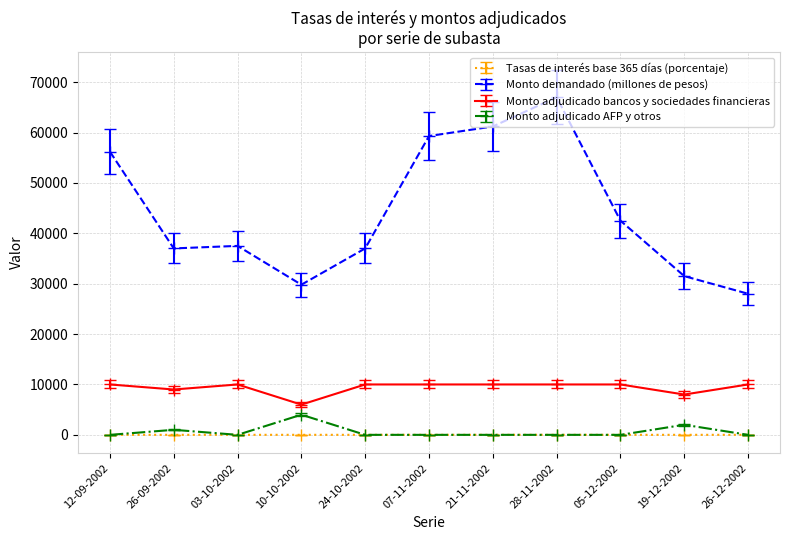

What is the value of the Monto adjudicado bancos y sociedades financieras point at the 6th from the left?

10000.0